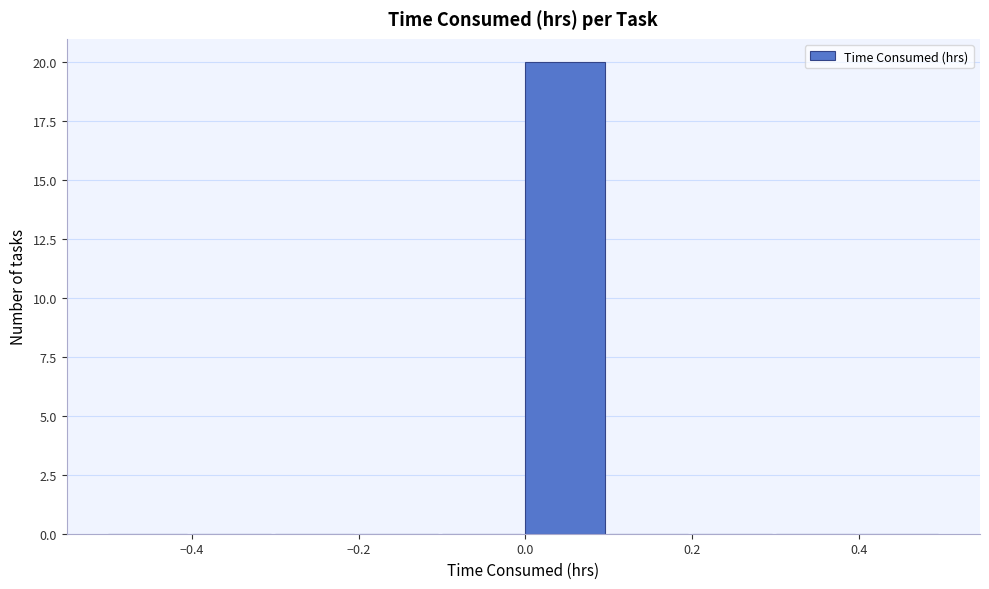

Reading left to right, list every bar in this chart as the range it spans on the x-axis followed by its height. The values are not printed on the chart, so give them approximately, as read against the axis.

-0.5 to -0.4: 0
-0.4 to -0.3: 0
-0.3 to -0.2: 0
-0.2 to -0.1: 0
-0.1 to 0.0: 0
0.0 to 0.1: 20
0.1 to 0.2: 0
0.2 to 0.3: 0
0.3 to 0.4: 0
0.4 to 0.5: 0